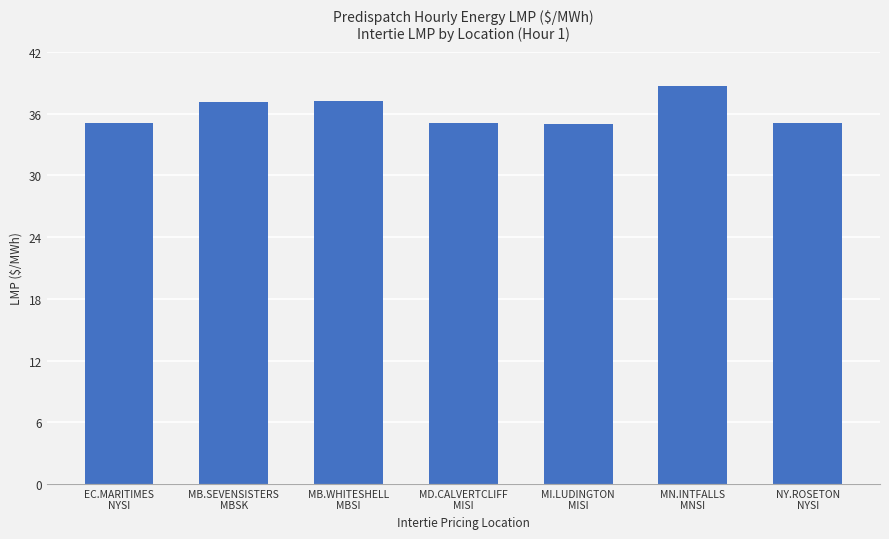

What is the maximum value shown in the chart?

38.7